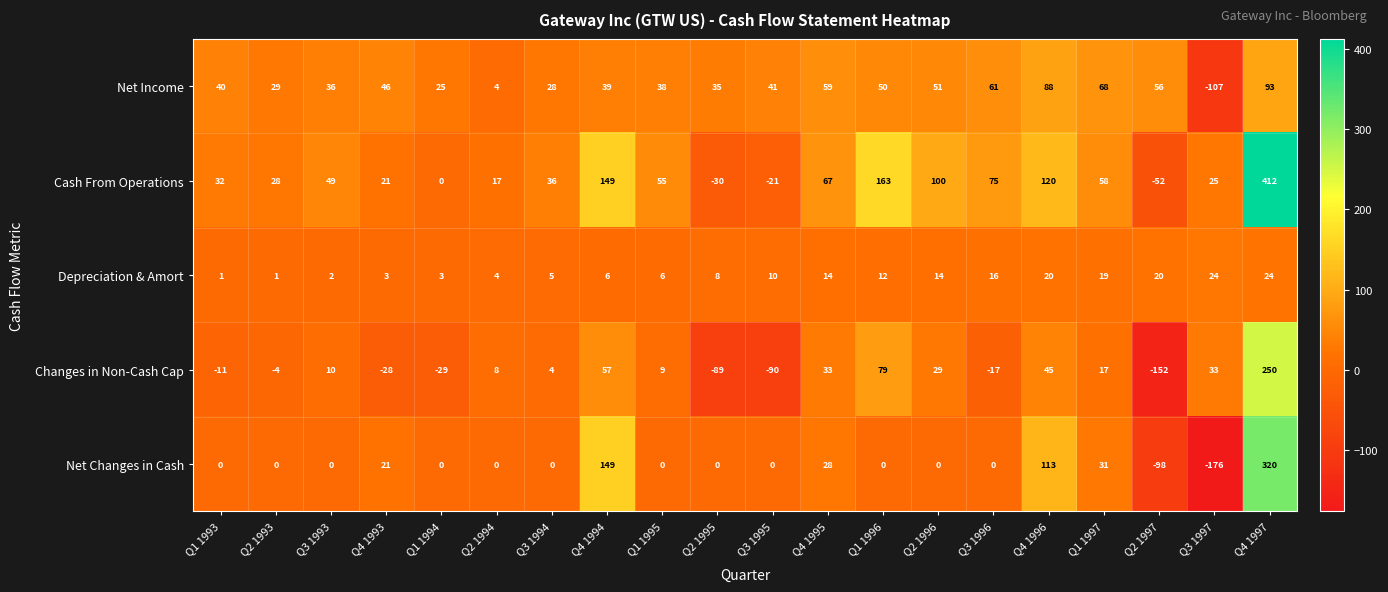

How many series are shown in this chart?

5